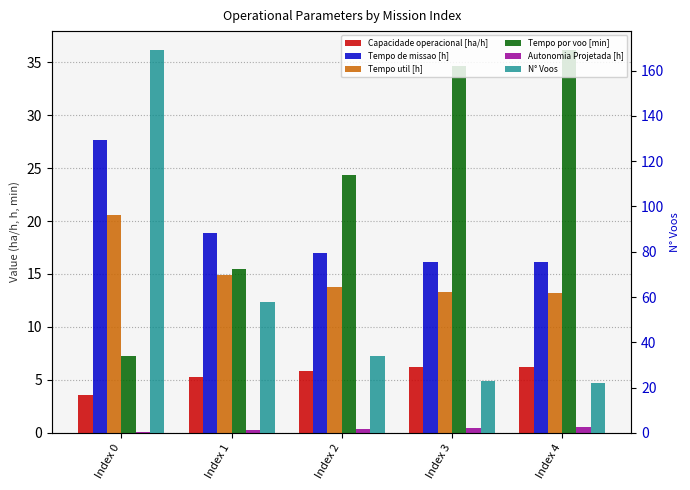

True or false: Autonomia Projetada [h] has a value of 0.9 at Index 4.

False